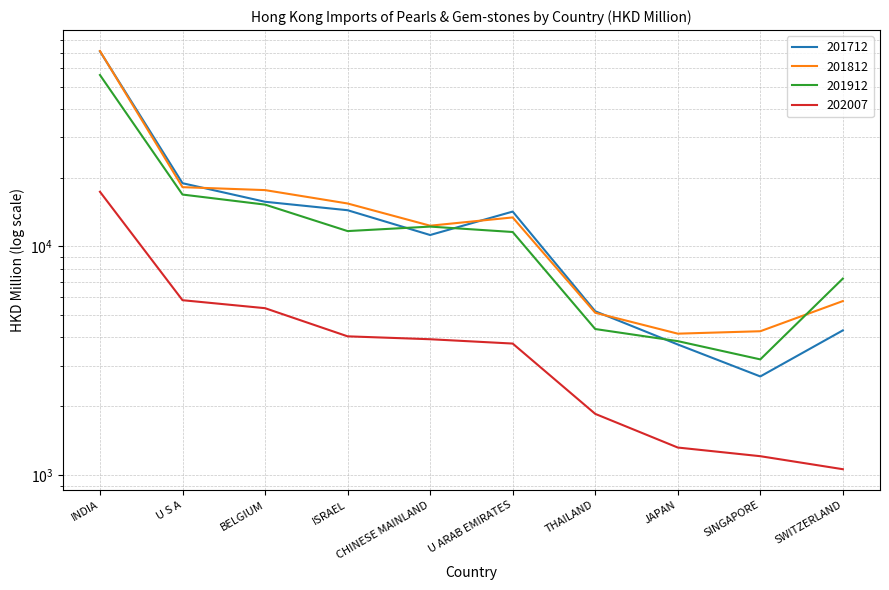

Reading left to right, transcribe all the data shown in this chart.

201712: INDIA=71276.9	U S A=18900.0	BELGIUM=15679.7	ISRAEL=14399.0	CHINESE MAINLAND=11220.0	U ARAB EMIRATES=14204.5	THAILAND=5208.0	JAPAN=3727.9	SINGAPORE=2702.3	SWITZERLAND=4296.5
201812: INDIA=71516.8	U S A=18162.4	BELGIUM=17632.3	ISRAEL=15409.7	CHINESE MAINLAND=12322.8	U ARAB EMIRATES=13392.4	THAILAND=5130.3	JAPAN=4156.8	SINGAPORE=4259.7	SWITZERLAND=5770.8
201912: INDIA=56162.8	U S A=16859.4	BELGIUM=15237.0	ISRAEL=11672.7	CHINESE MAINLAND=12212.5	U ARAB EMIRATES=11564.8	THAILAND=4355.2	JAPAN=3855.5	SINGAPORE=3208.5	SWITZERLAND=7237.5
202007: INDIA=17339.2	U S A=5821.4	BELGIUM=5372.1	ISRAEL=4046.7	CHINESE MAINLAND=3930.0	U ARAB EMIRATES=3762.6	THAILAND=1854.2	JAPAN=1321.2	SINGAPORE=1210.9	SWITZERLAND=1062.2